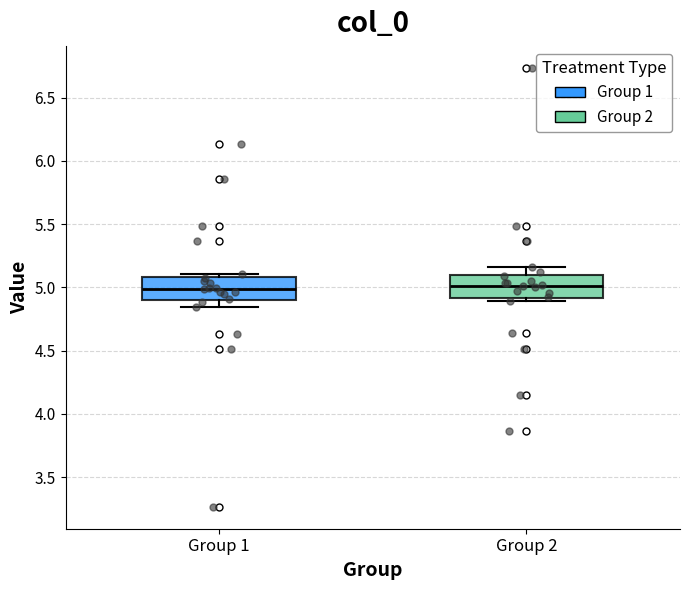

Where is the upper edge of the box for Group 1 on the y-axis? The values are not printed on the chart, so give them approximately, as read against the axis.

5.10